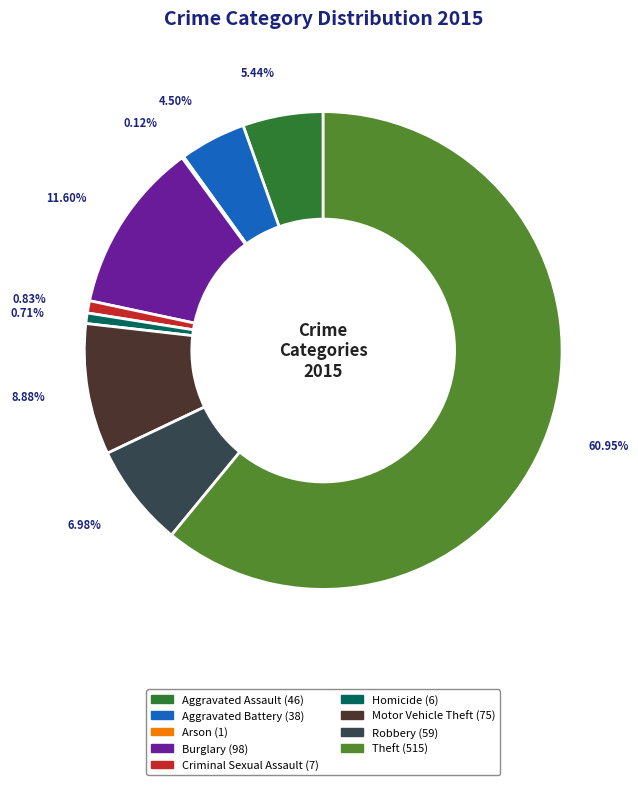

Does any single category account for the majority?

Yes